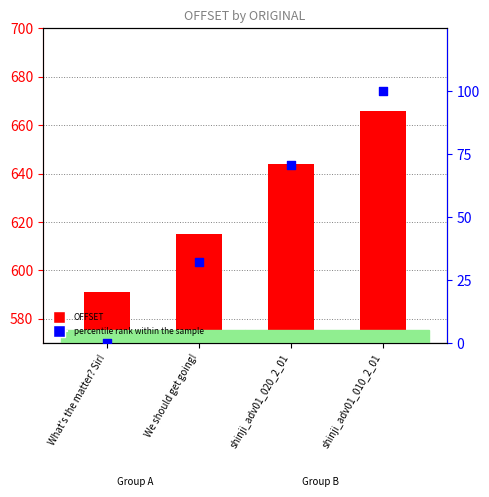

Which series contains the lowest Y value?

percentile rank within the sample